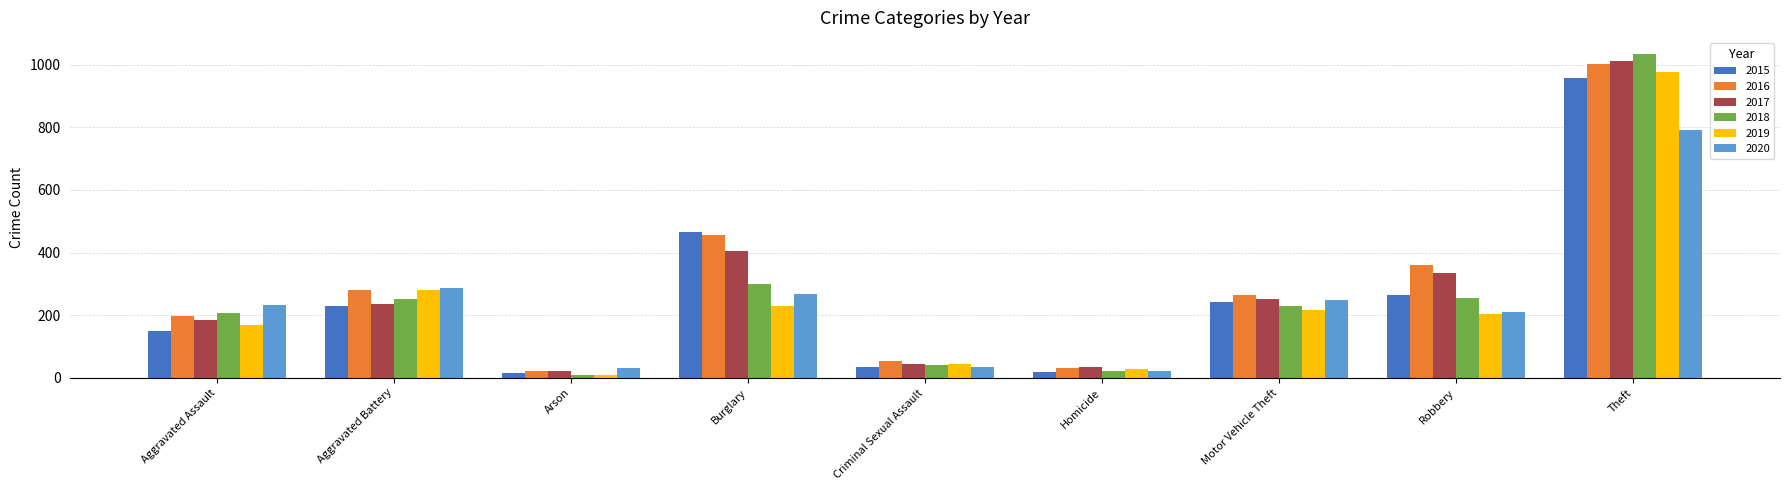

True or false: 2020 has a value of 790 at Theft.

True